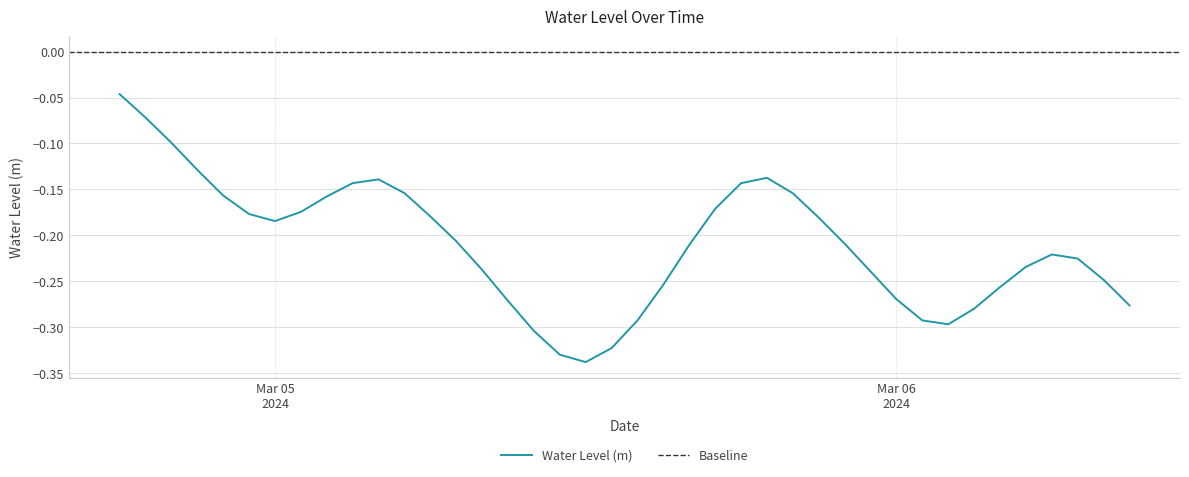

What is the sum of all values?

-8.4